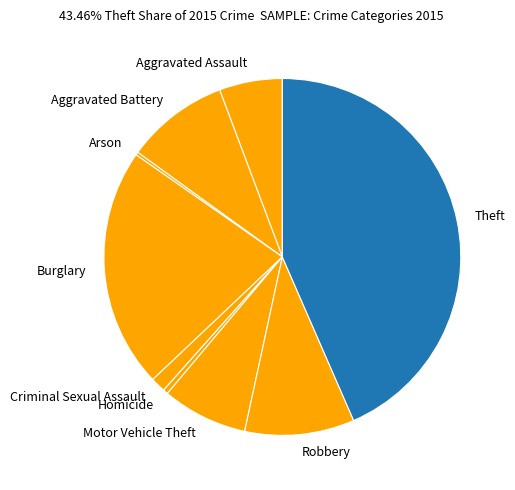

Which category has the biggest portion of the pie?

Theft